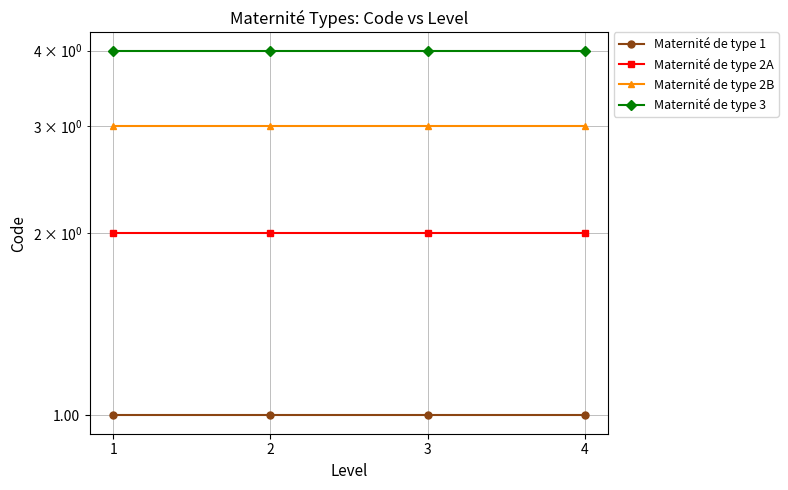

Which series changed the most between 1 and 4?

Maternité de type 1